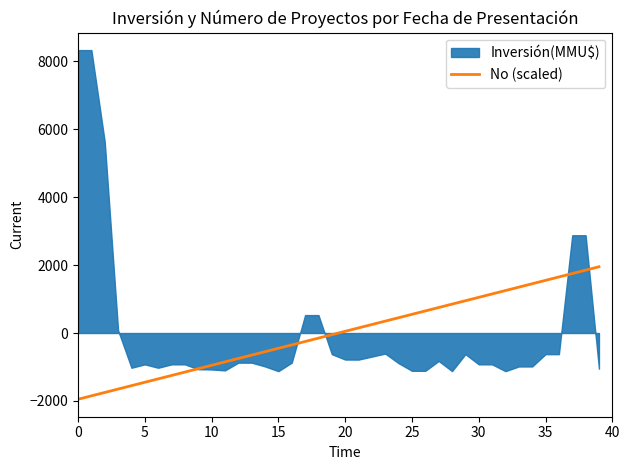

The chart shows a value of -2457 at 10. True or false?

False